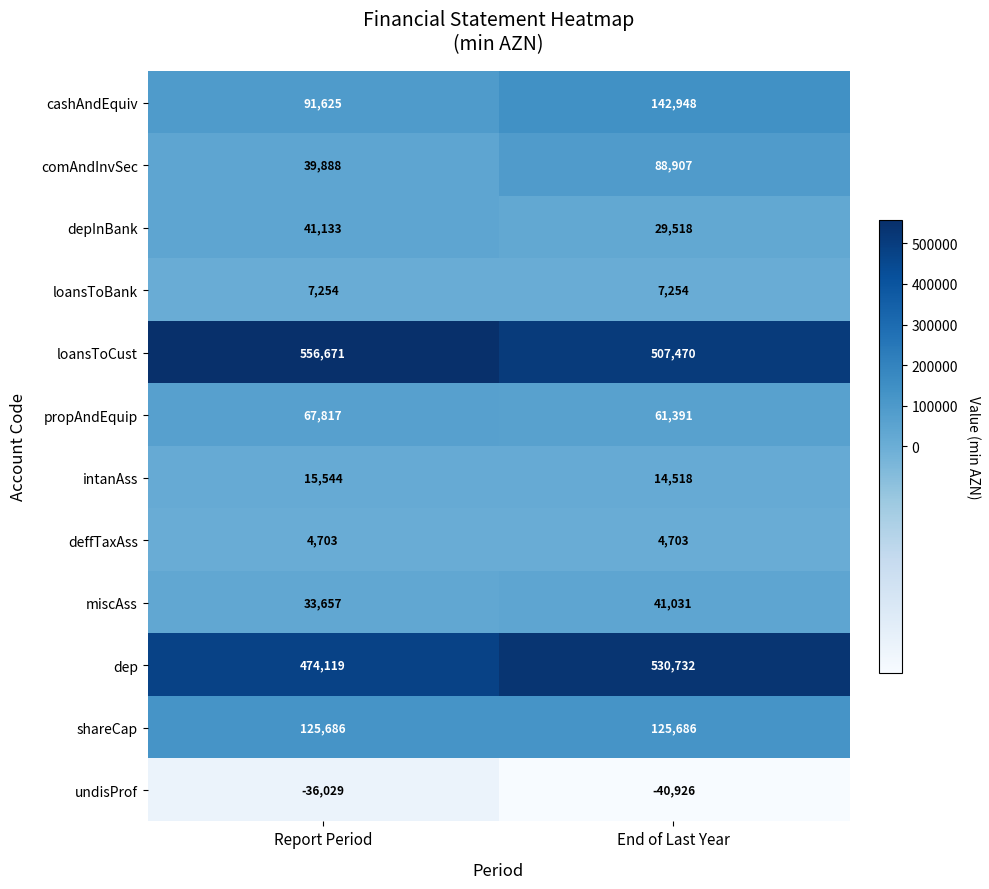

The value of loansToCust at Report Period is 556671. True or false?

True